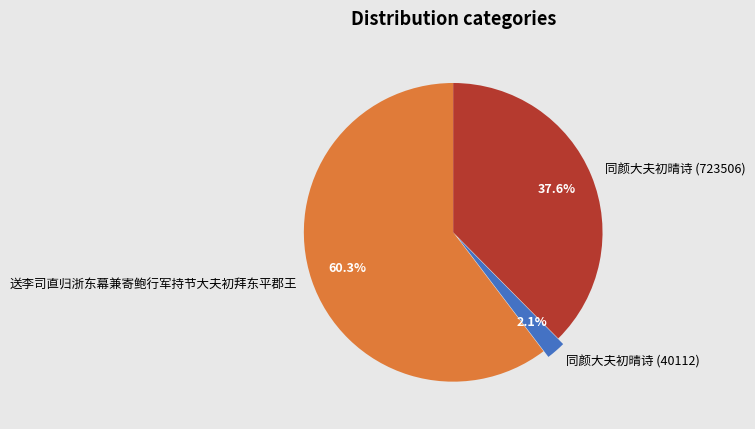

Between 送李司直归浙东幕兼寄鲍行军持节大夫初拜东平郡王 and 同颜大夫初晴诗 (40112), which is larger?

送李司直归浙东幕兼寄鲍行军持节大夫初拜东平郡王